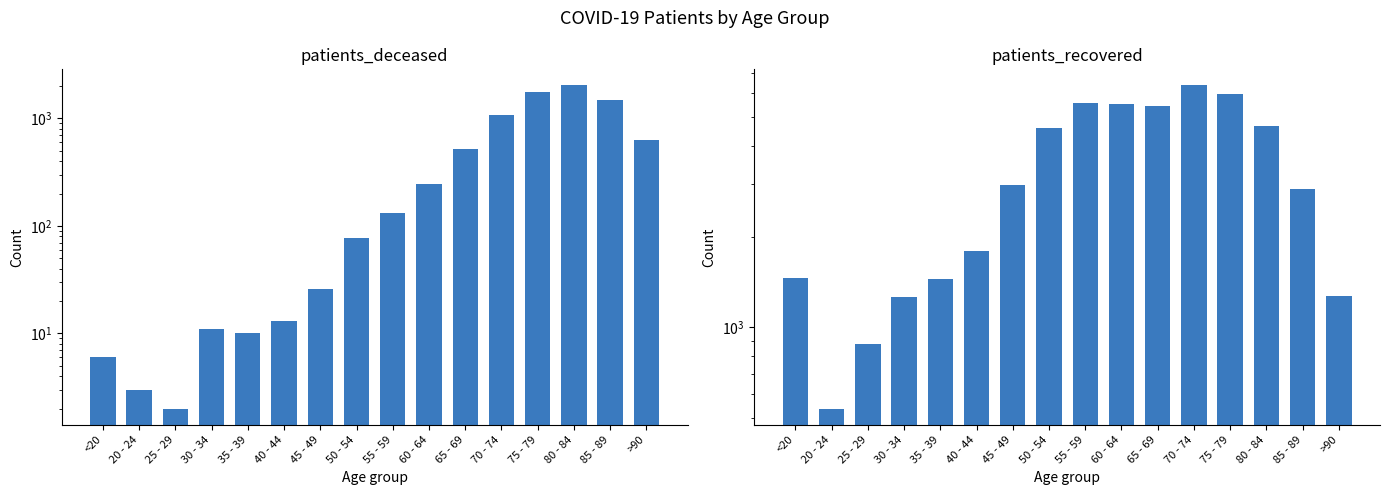

At which label is patients_deceased closest to 1012?

70 - 74